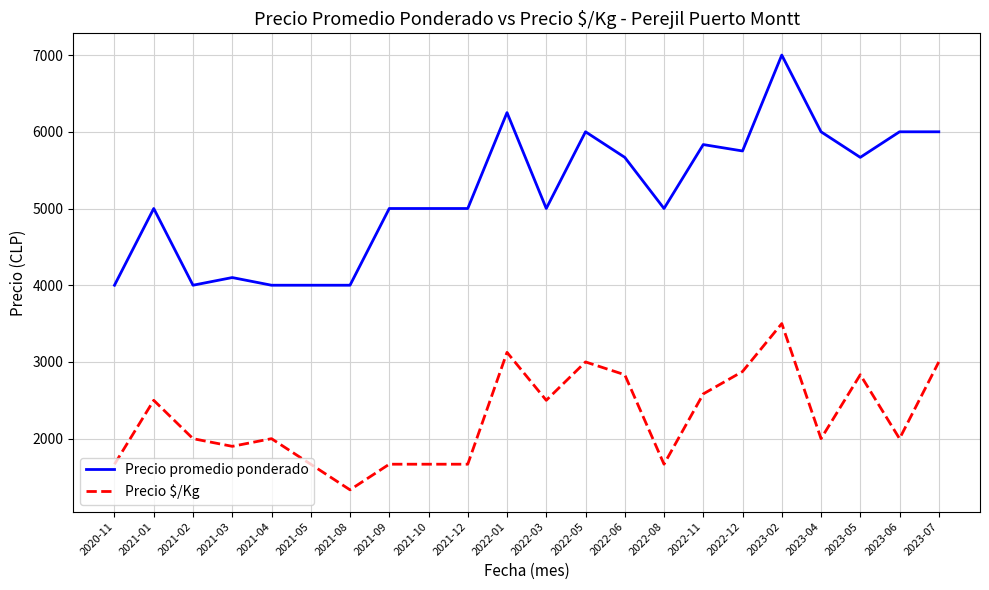

Is it true that Precio promedio ponderado equals 4062.0 at 2023-02?

False